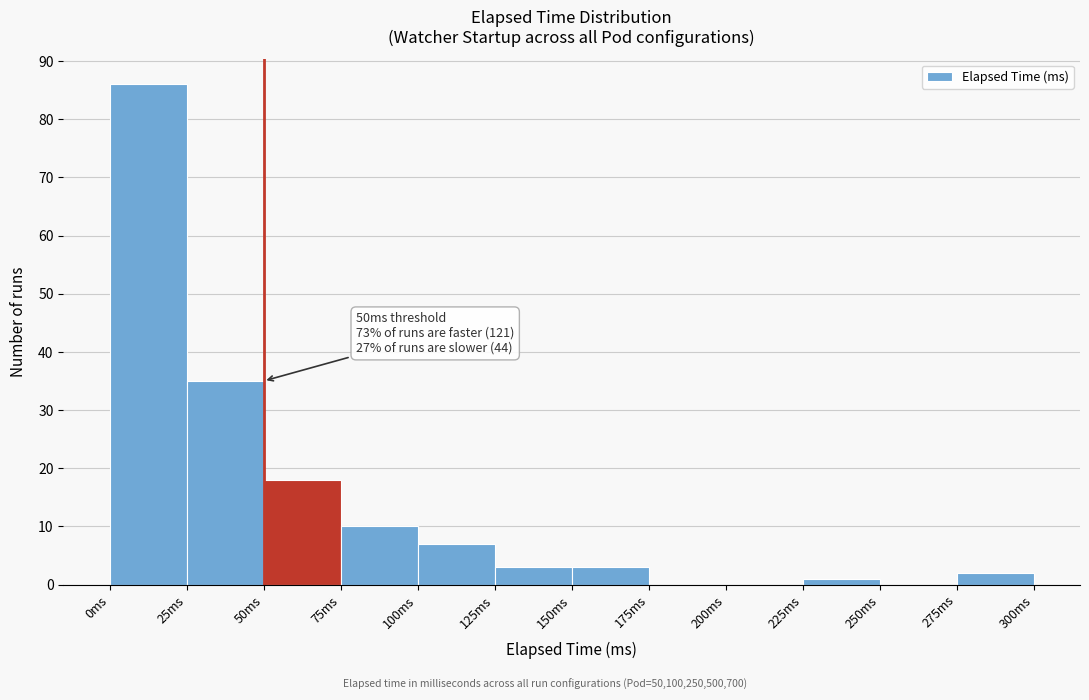

Which range on the x-axis has the tallest bar?

0 to 25